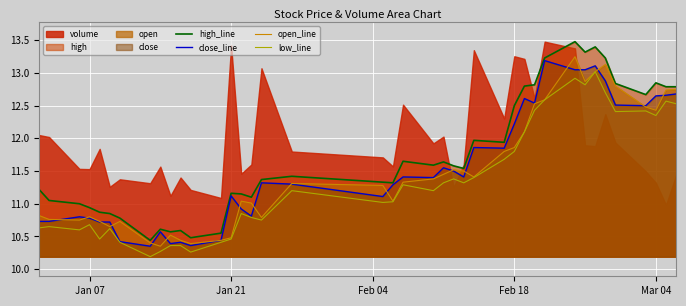

True or false: low_line and open_line intersect in this chart.

False